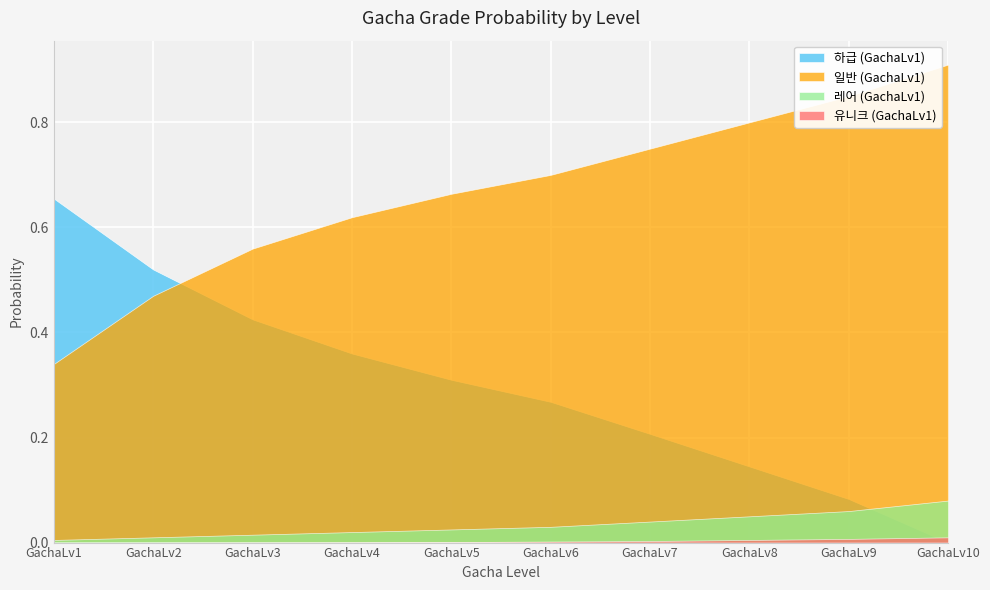

How many distinct data groups are displayed?

4